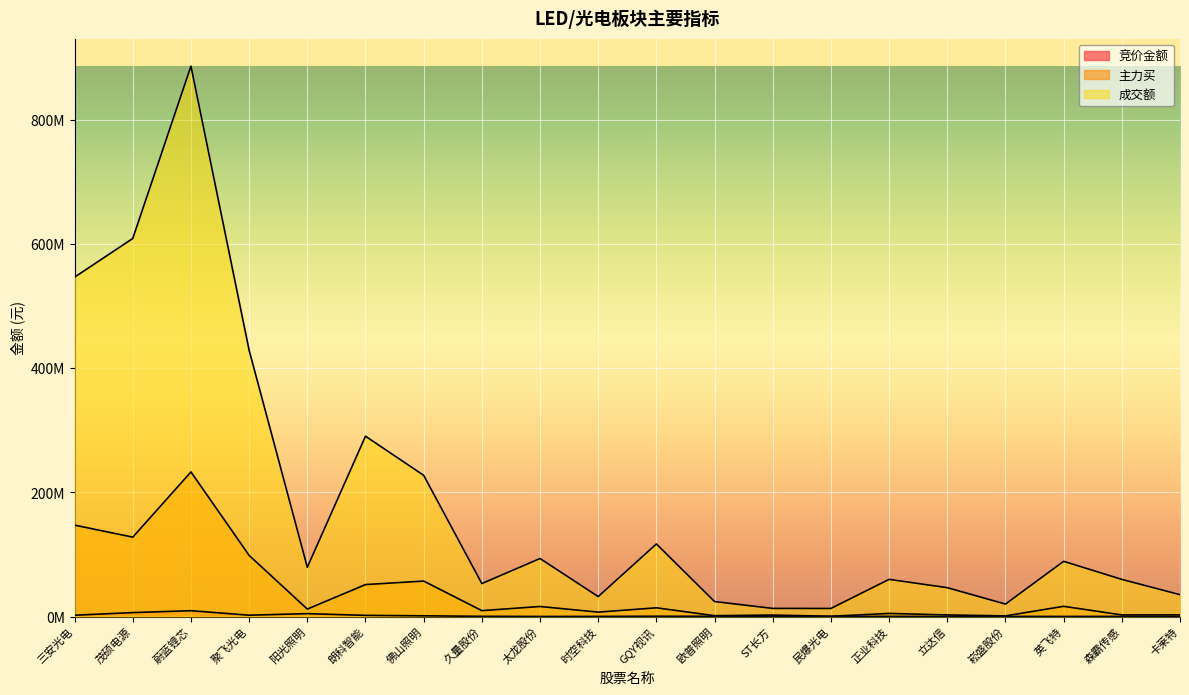

True or false: 竞价金额 and 主力买 intersect in this chart.

False